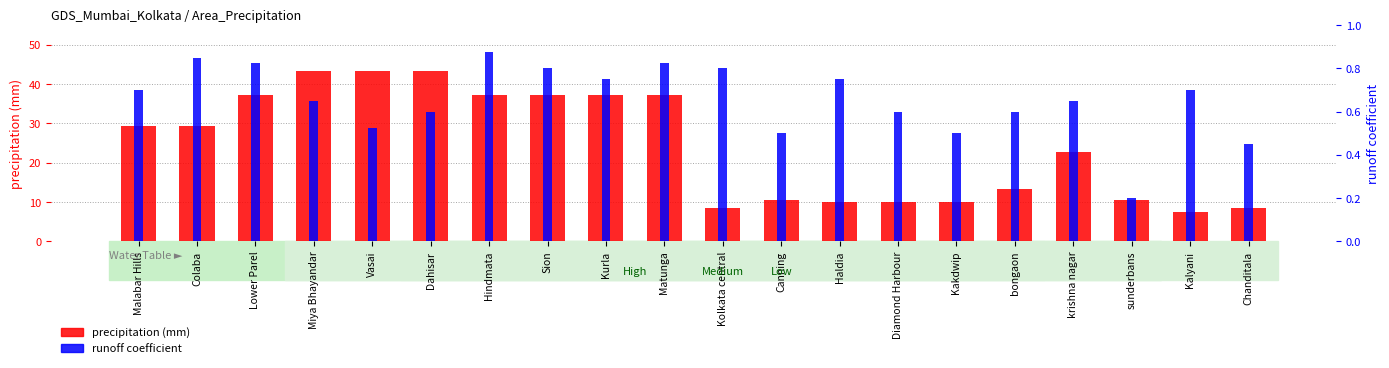

What is the spread (max minus min) of values at Lower Parel?

36.3